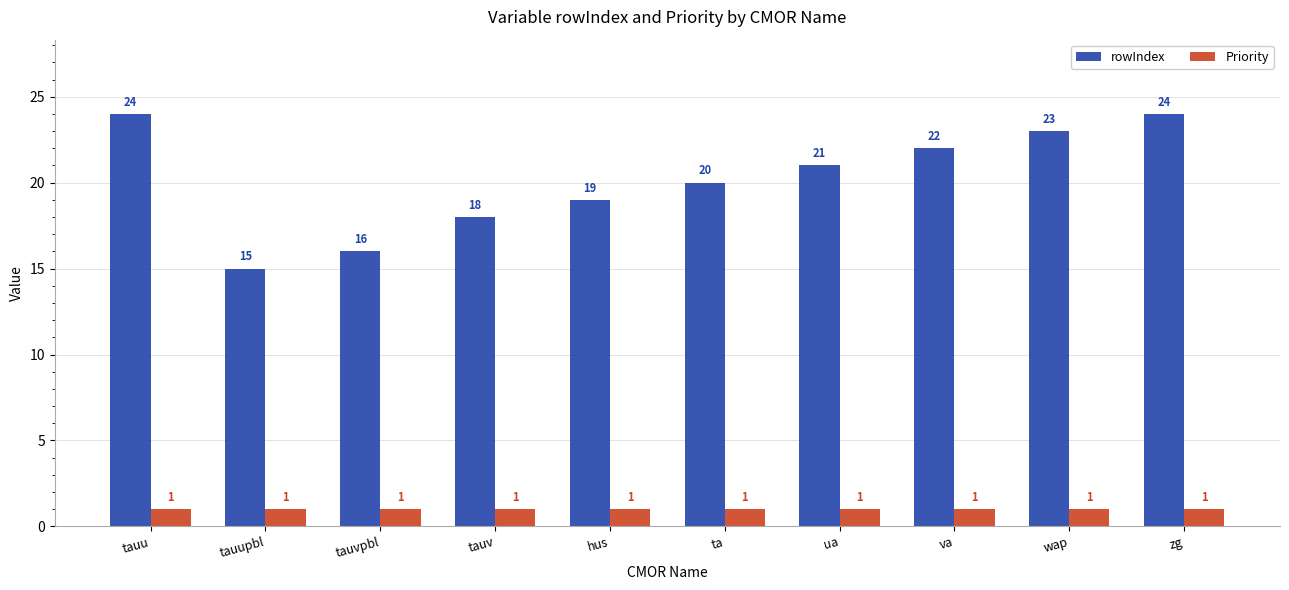

True or false: Priority has a value of 1 at zg.

True